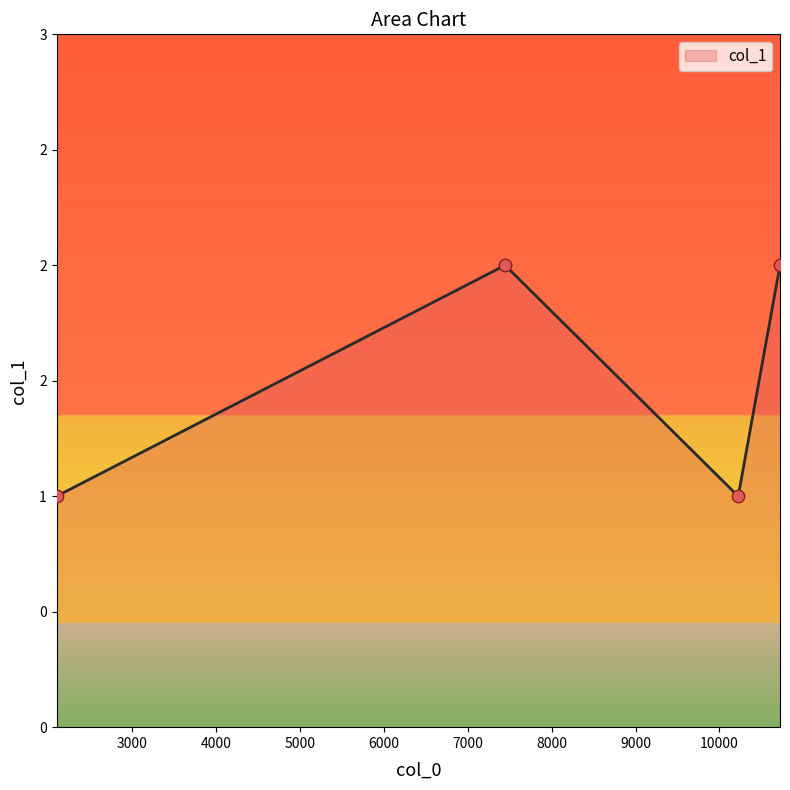

Does the chart have visible grid lines?

No